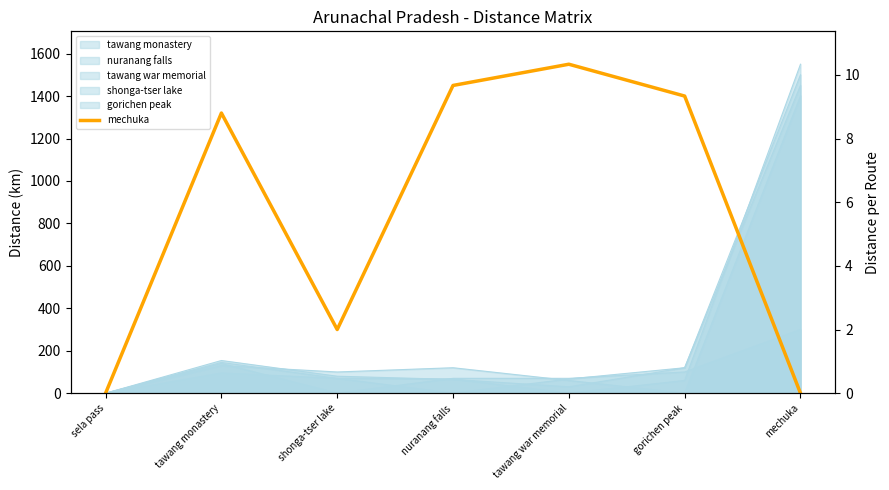

Reading right to left, what are all the values shown in this chart?

mechuka=0	gorichen peak=1400	tawang war memorial=1550	nuranang falls=1450	shonga-tser lake=300	tawang monastery=1320	sela pass=0